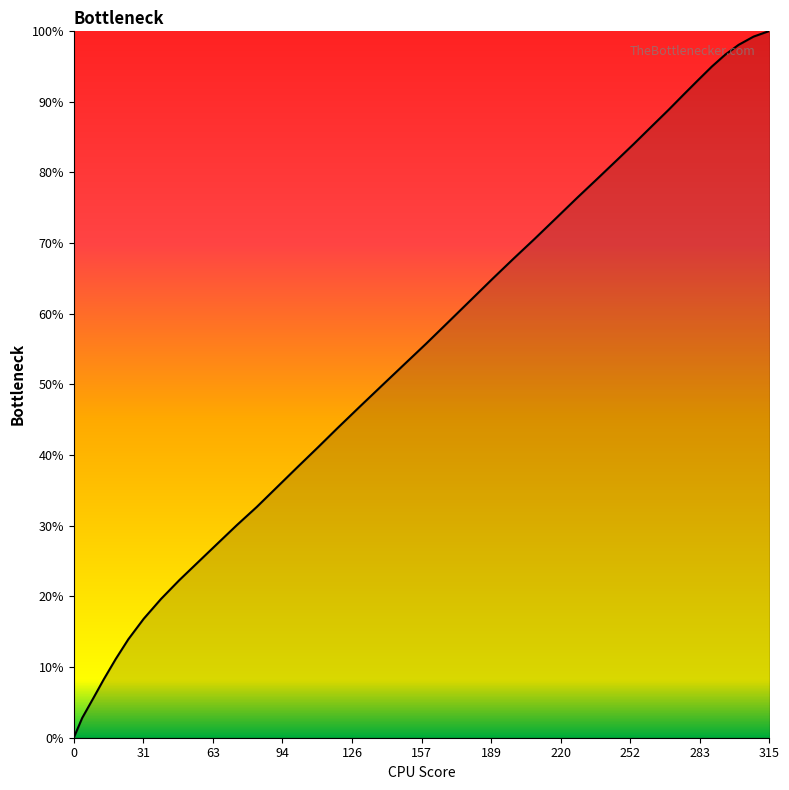

What is the difference between the maximum and minimum values?

100.0